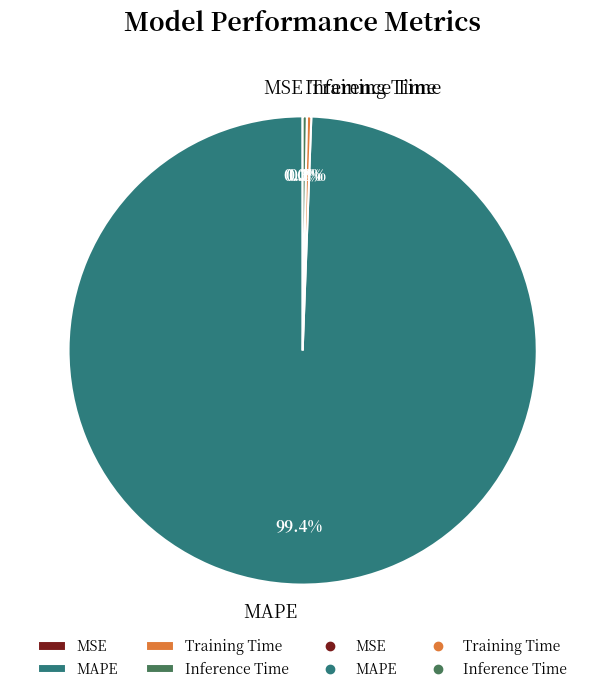

How much of the chart is everything except MAPE?

0.6%